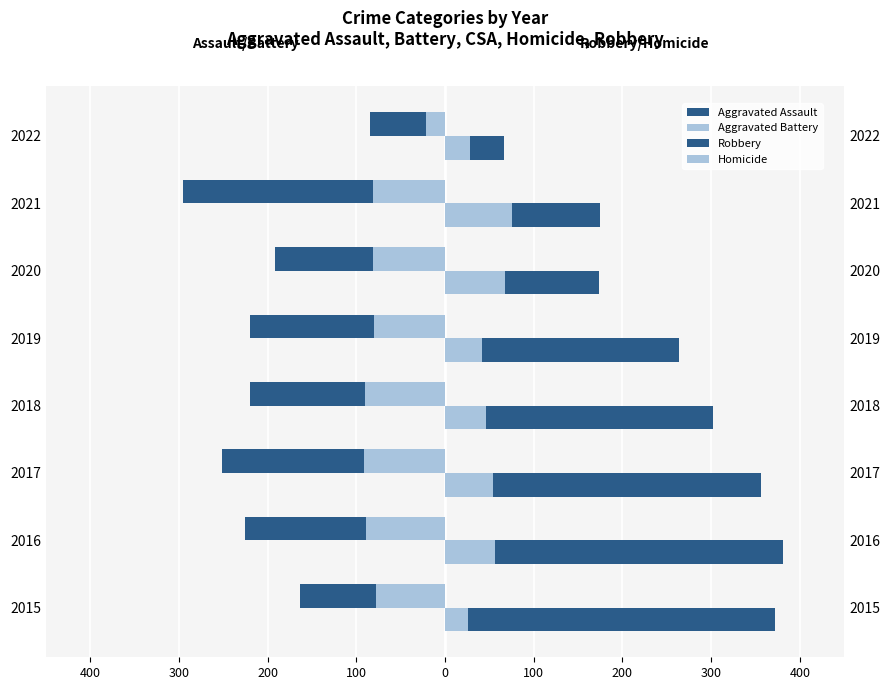

Reading right to left, transcribe all the data shown in this chart.

Aggravated Assault: -85.0	-295.0	-192.0	-220.0	-220.0	-251.0	-225.0	-164.0
Aggravated Battery: -21.9	-81.0	-80.7	-80.1	-90.6	-90.9	-89.4	-78.0
Robbery: 66.0	175.0	174.0	264.0	302.0	356.0	381.0	372.0
Homicide: 28.0	76.0	68.0	42.0	46.0	54.0	56.0	26.0